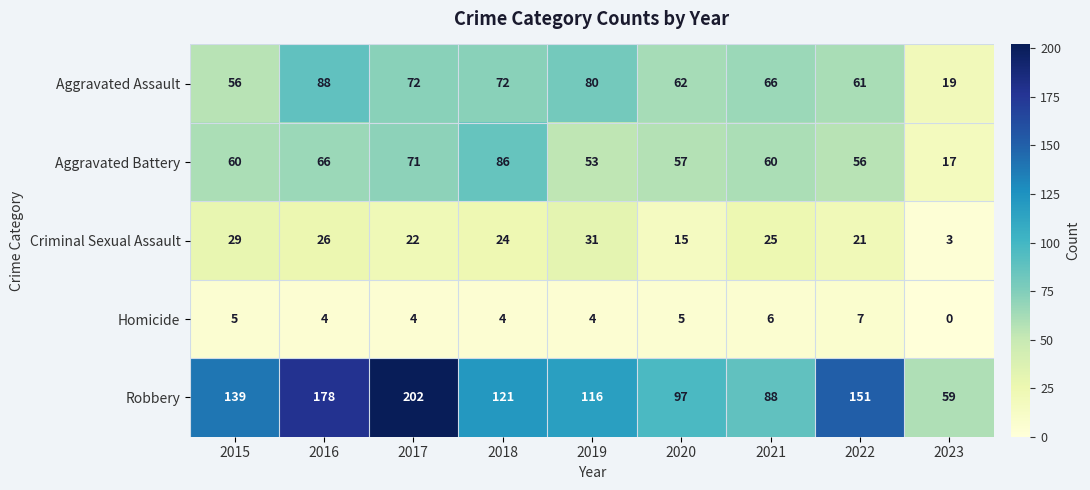

Which category has the highest value across all series?

2017